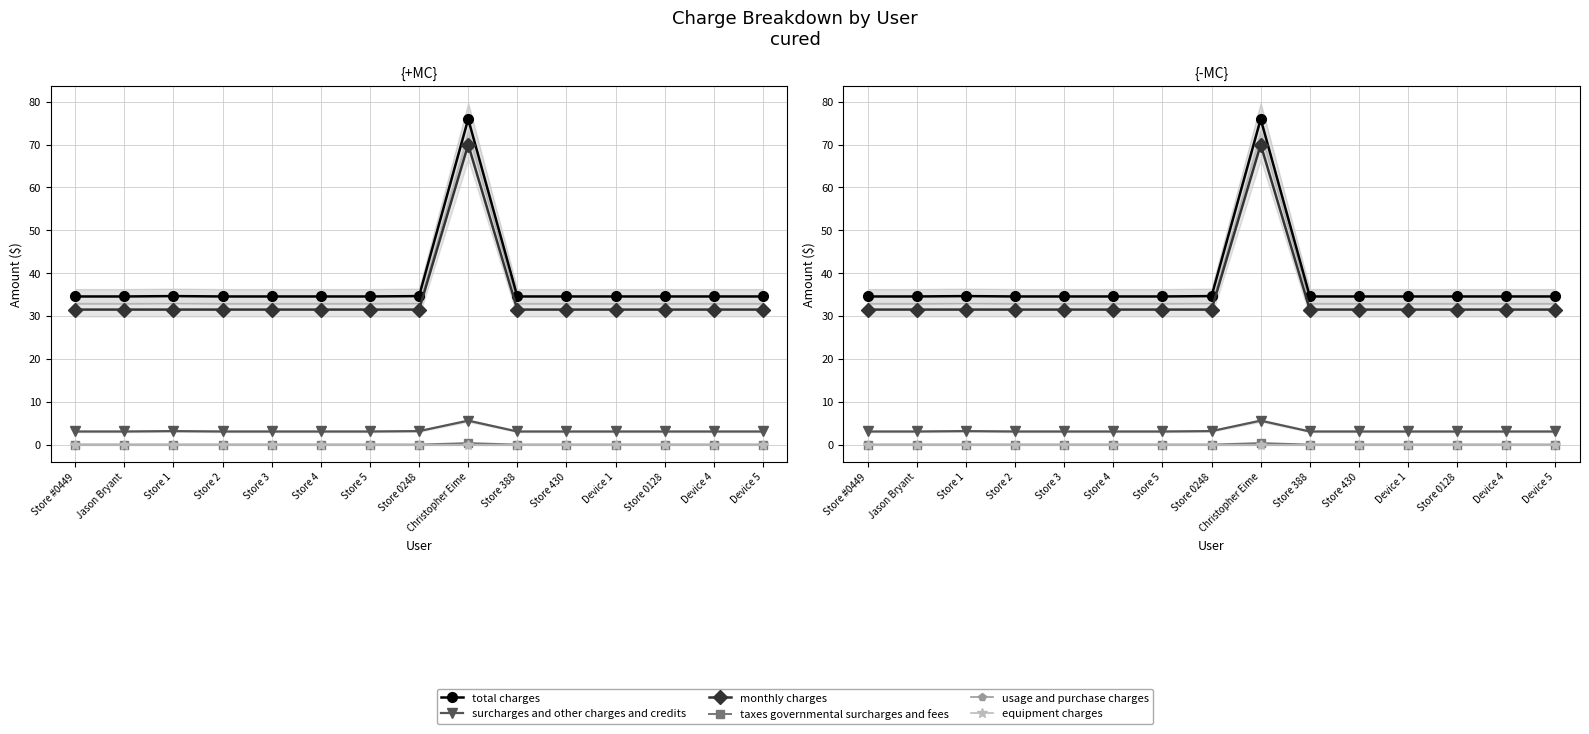

The value of total charges at Store 0248 is 34.6. True or false?

True